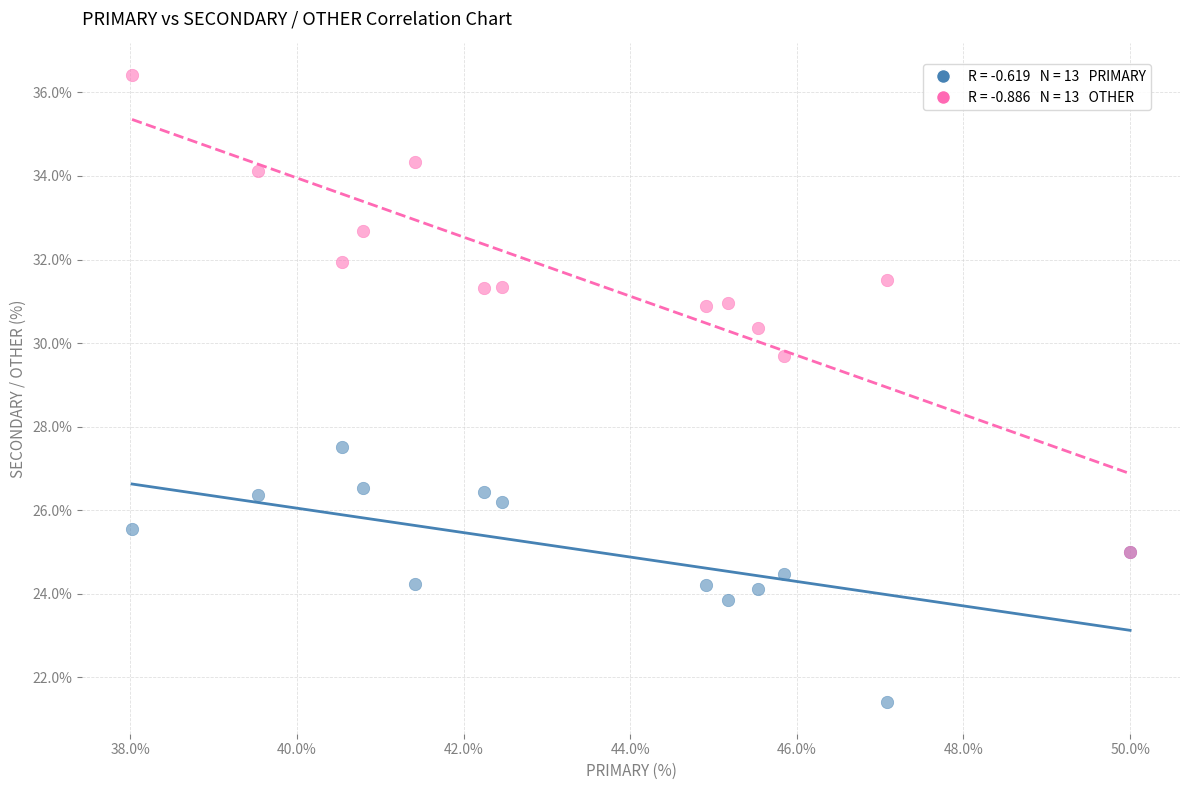

Across all series, what Y value is closest to 28?

27.5